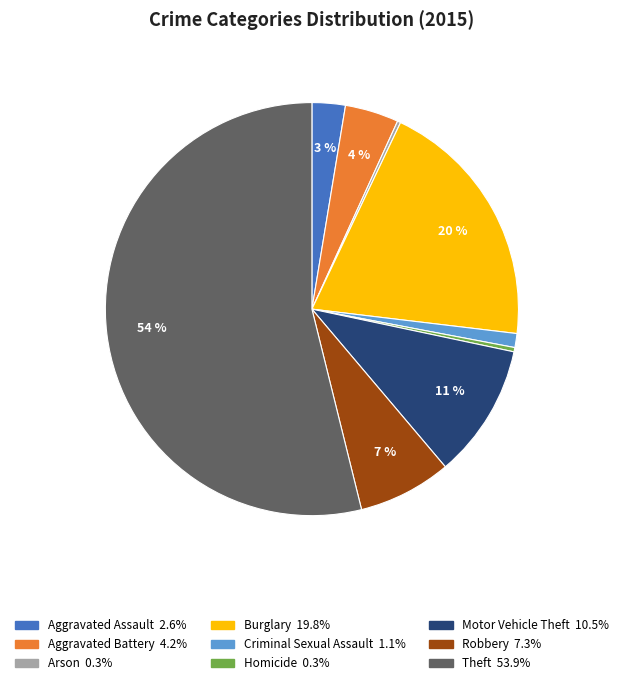

The Criminal Sexual Assault slice represents 11% of the pie. True or false?

False